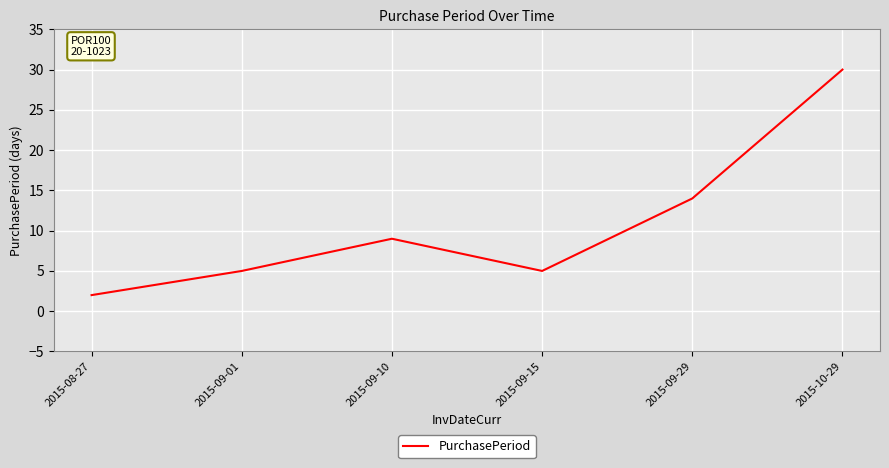

Approximately how many times larger is the value at 2015-09-29 compared to 2015-08-27?

7.0